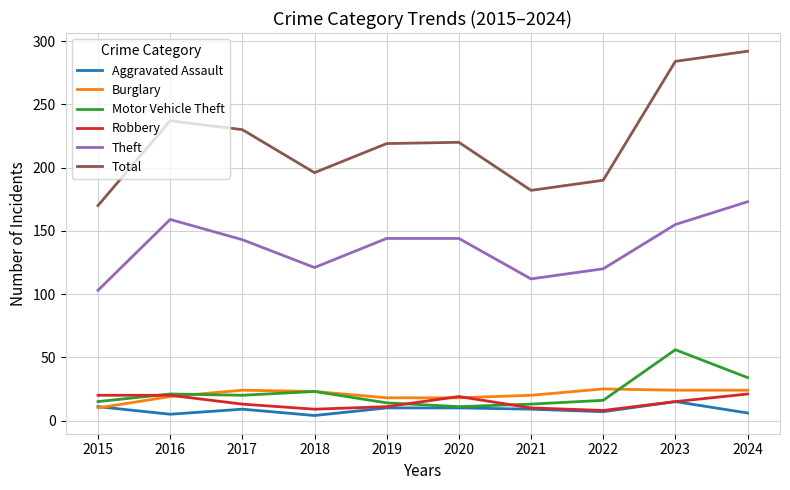

Which series changed the most between 2015 and 2017?

Total